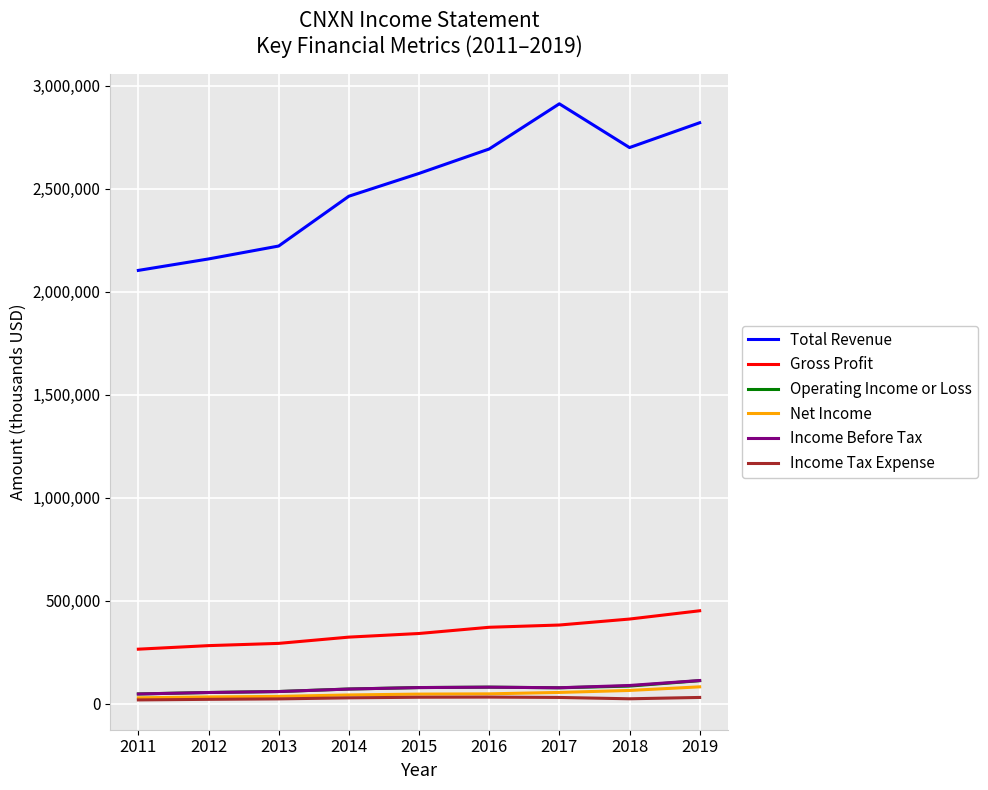

True or false: Income Before Tax has a value of 54500 at 2012.

True